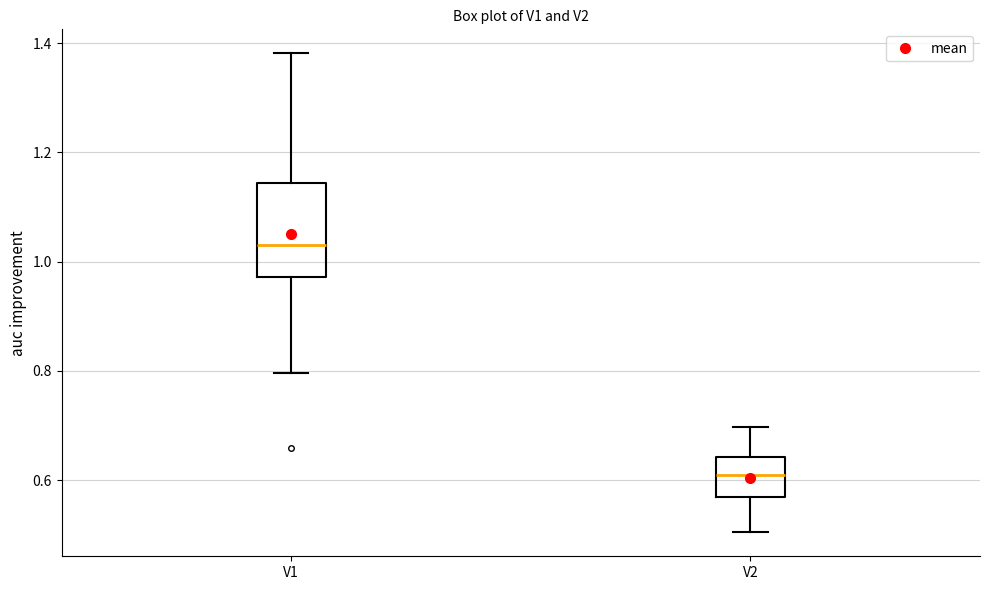

Which box's median line is the lowest?

V2